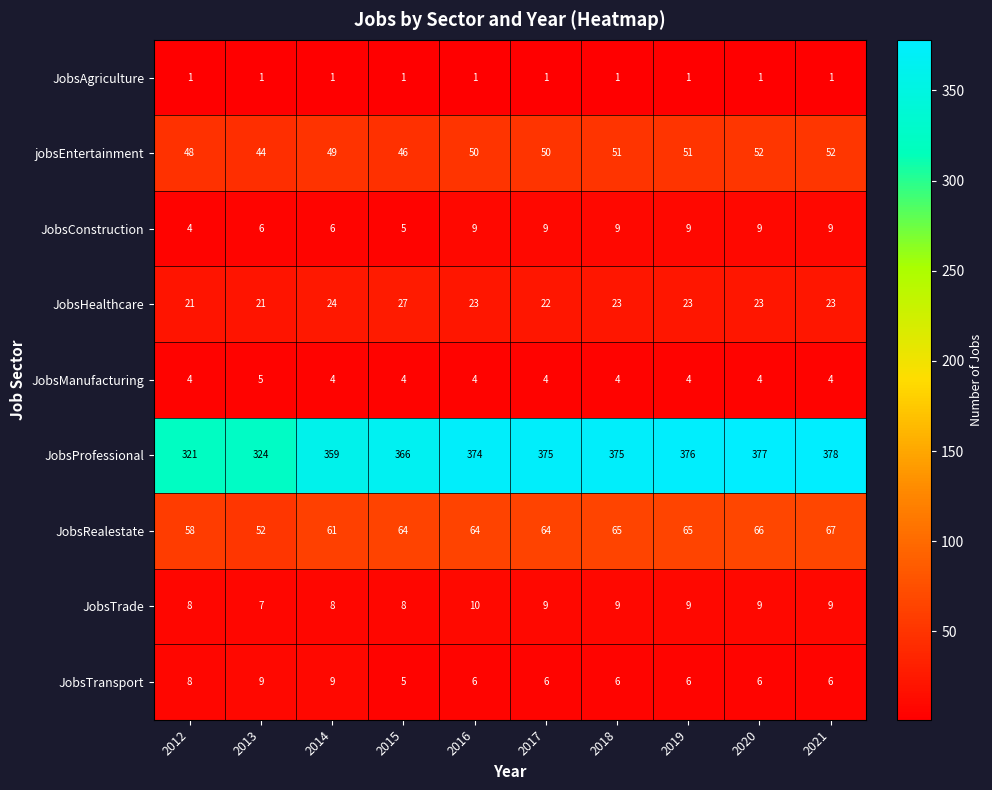

The JobsRealestate series shows 28 at 2018. True or false?

False